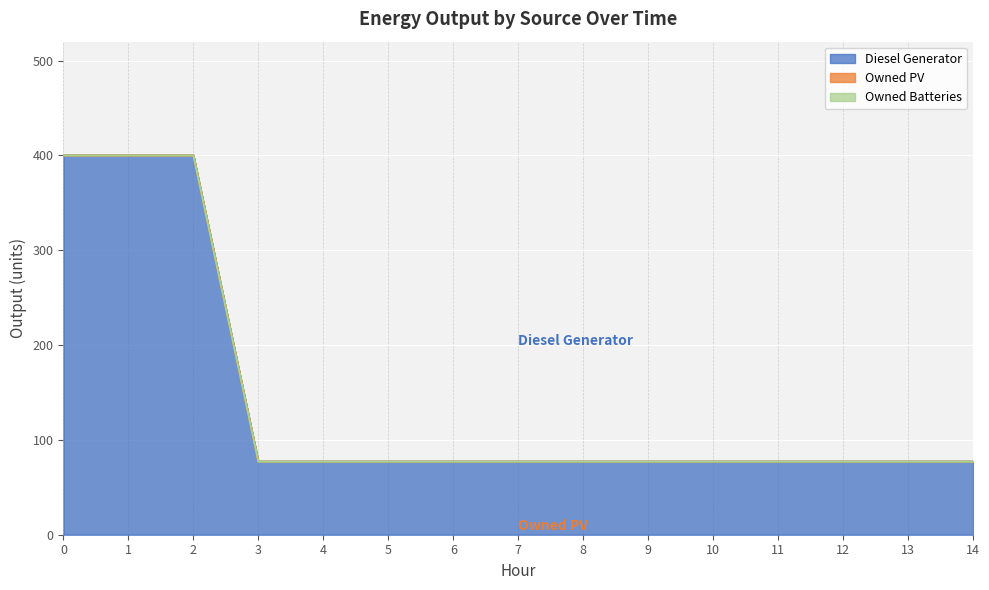

True or false: Diesel Generator has a value of 77 at 5.

True